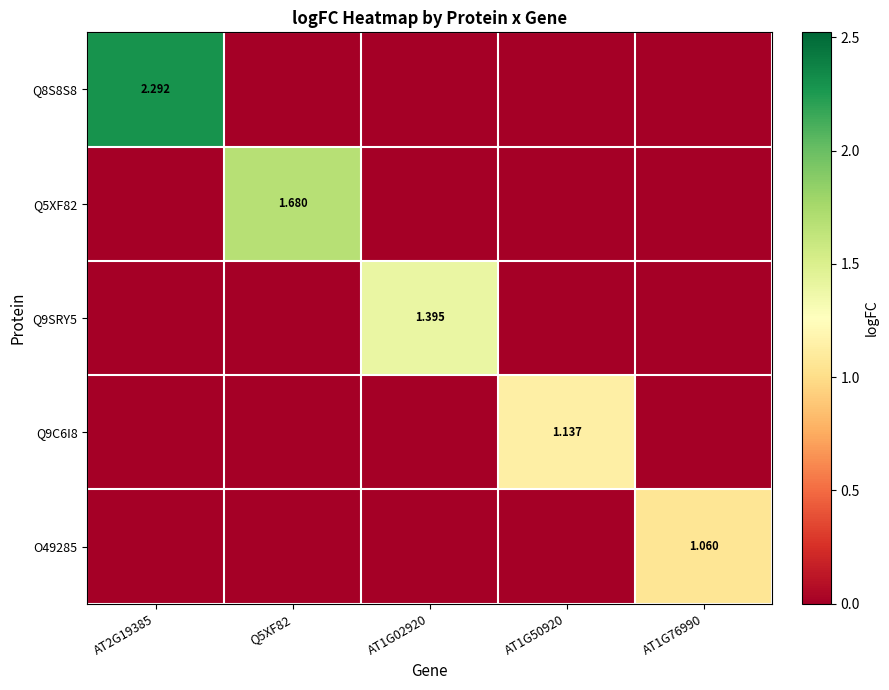

Rank the categories by Q9SRY5 value from lowest to highest.

AT2G19385, Q5XF82, AT1G50920, AT1G76990, AT1G02920